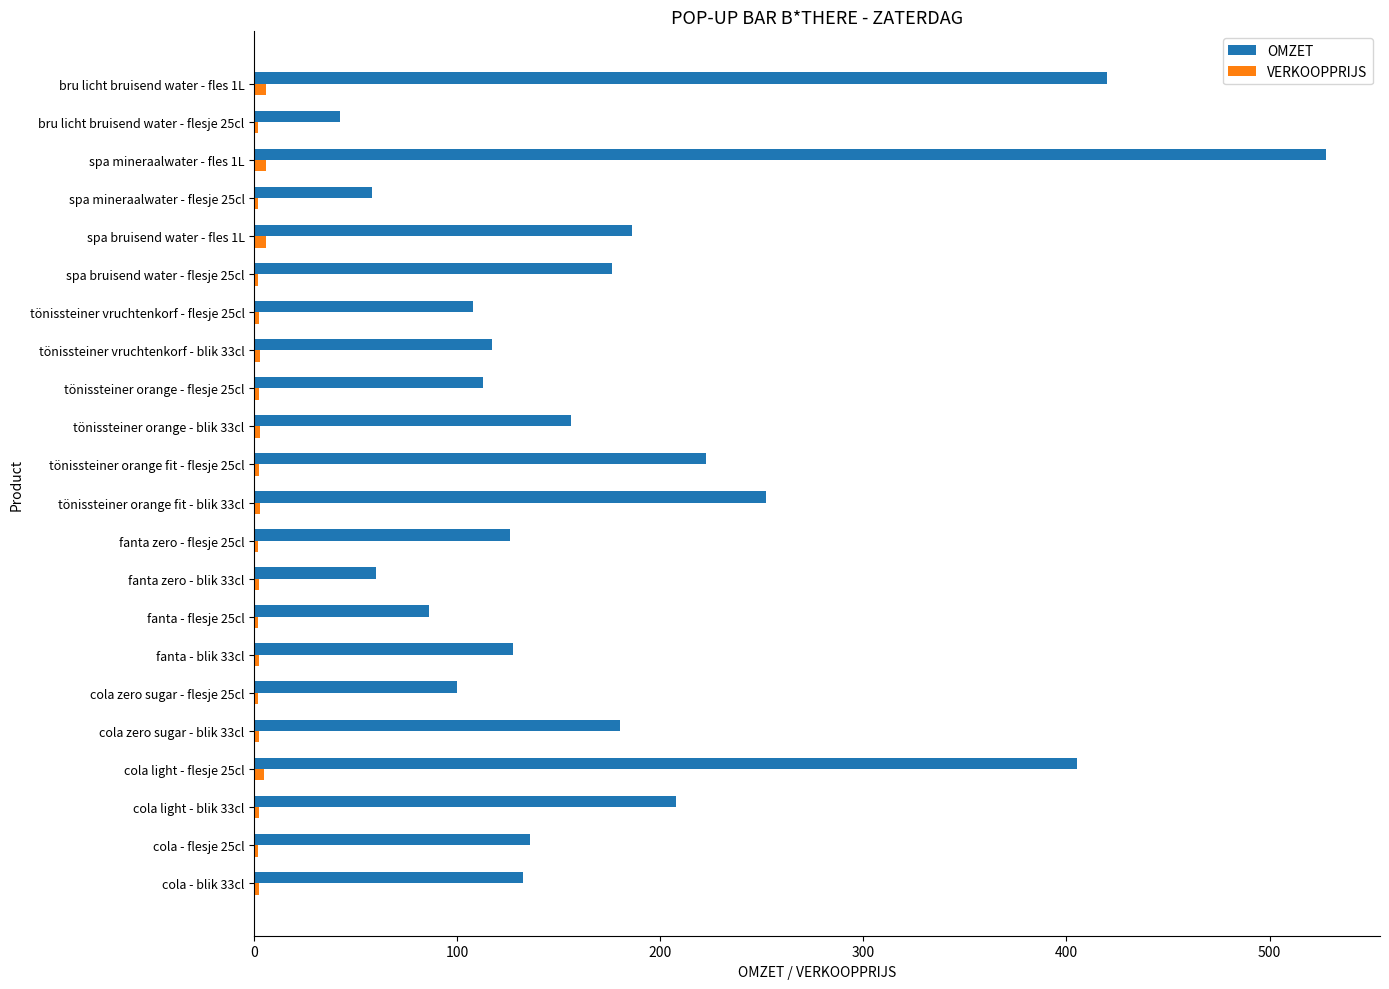

Rank the series by their average value, from highest to lowest.

OMZET, VERKOOPPRIJS